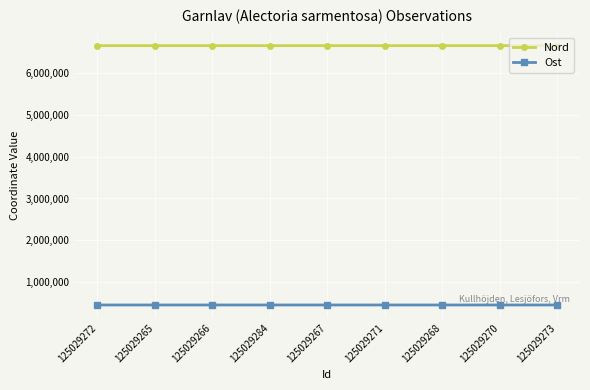

True or false: Nord and Ost intersect in this chart.

False